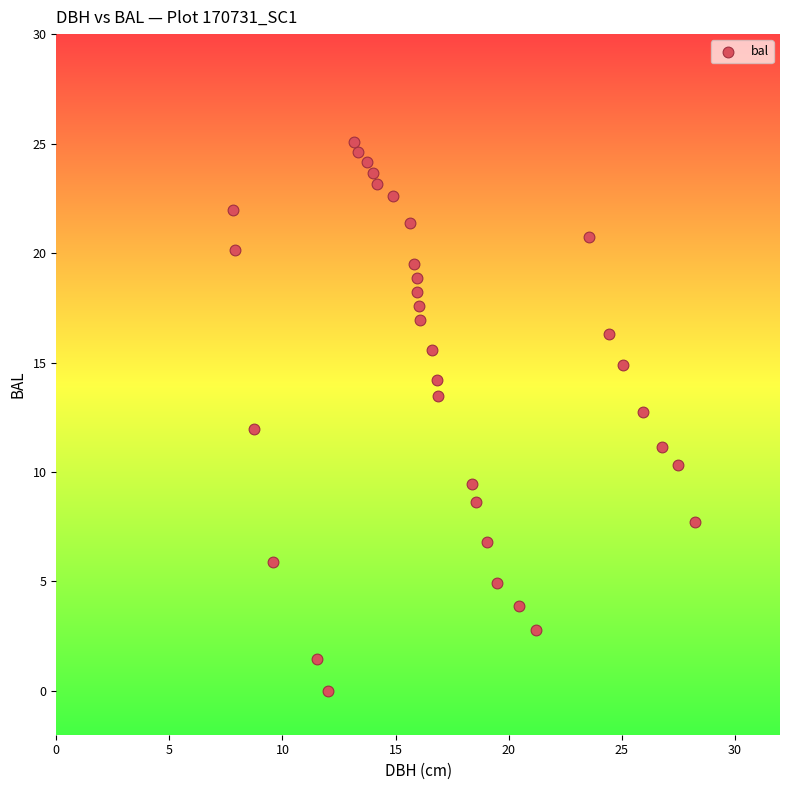

What is the range of X values (max minus min)?

20.4